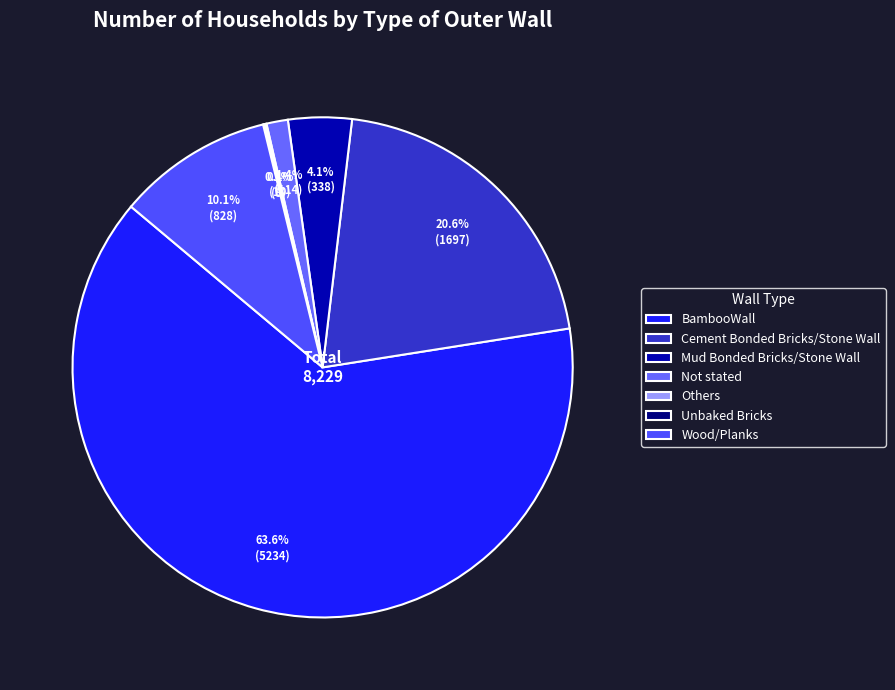

What percentage is NOT represented by BambooWall?

36.4%